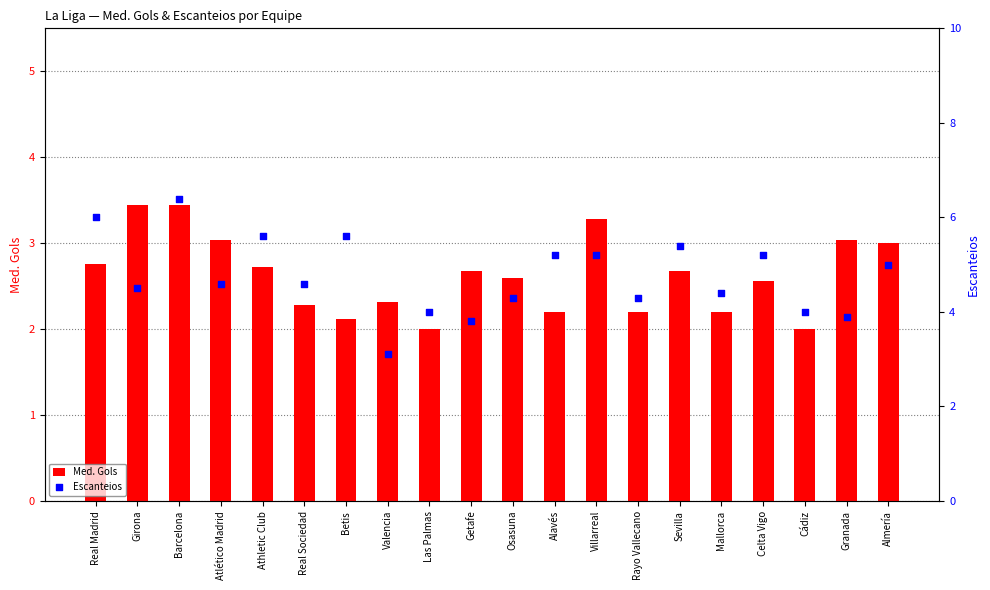

Which series reaches the maximum Y coordinate?

Escanteios